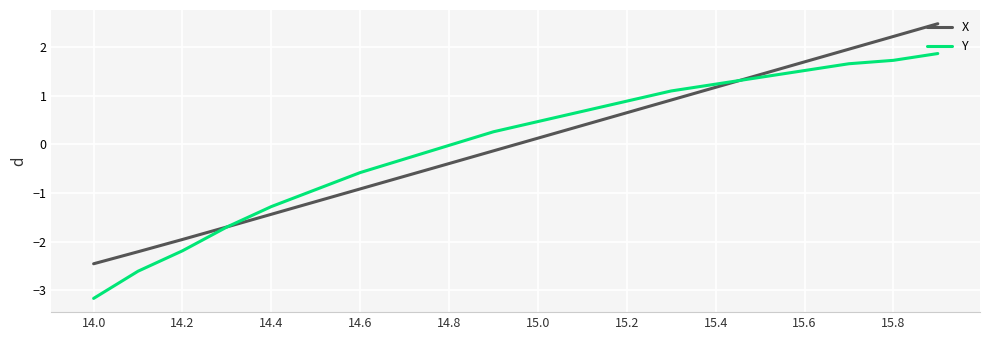

After their last crossing, which series has the higher values: Y or X?

X